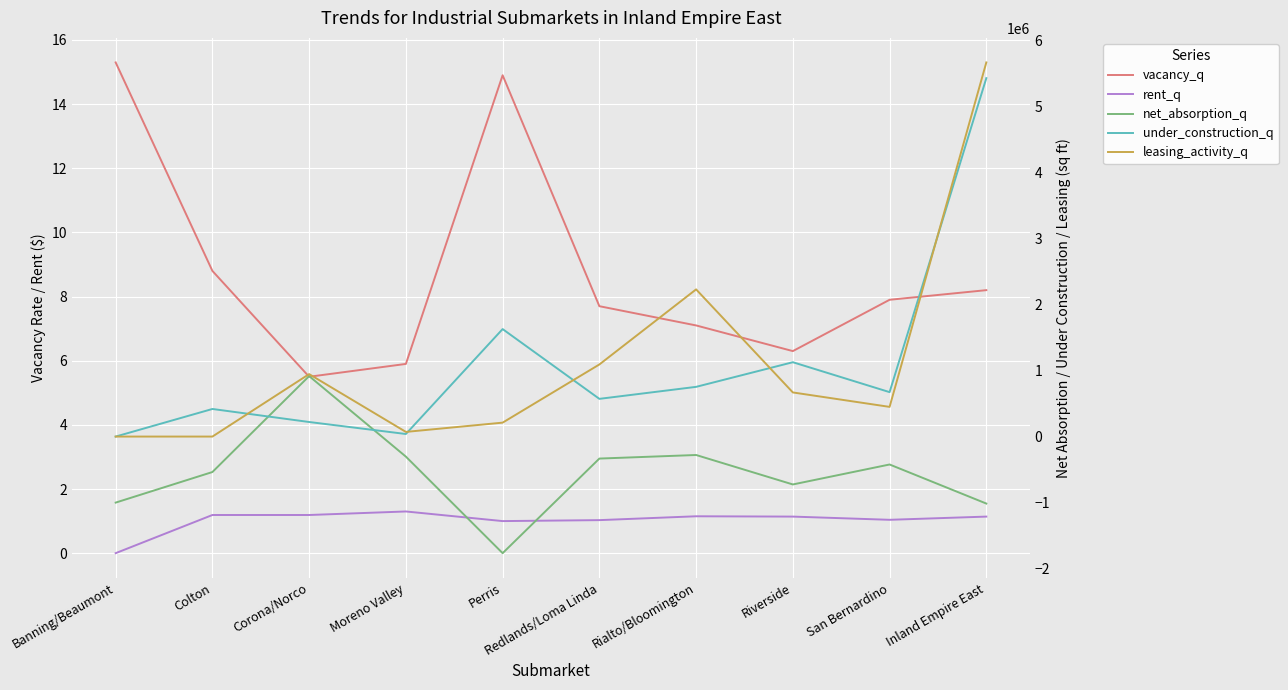

At which category is the sum across all series the highest?

Inland Empire East